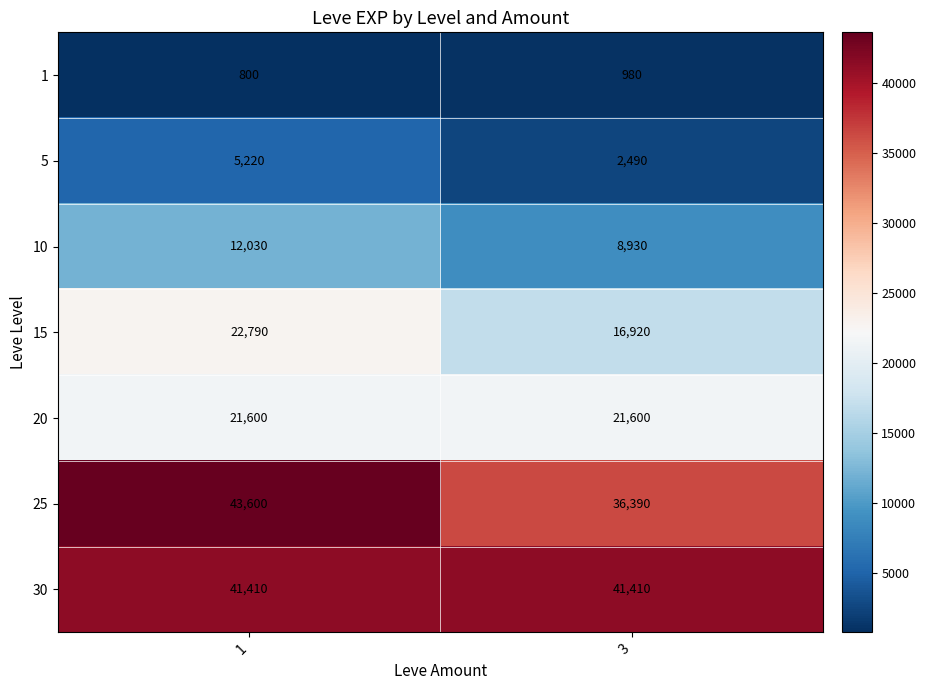

What is the approximate value of 15 at 1, to the nearest 50?

22800